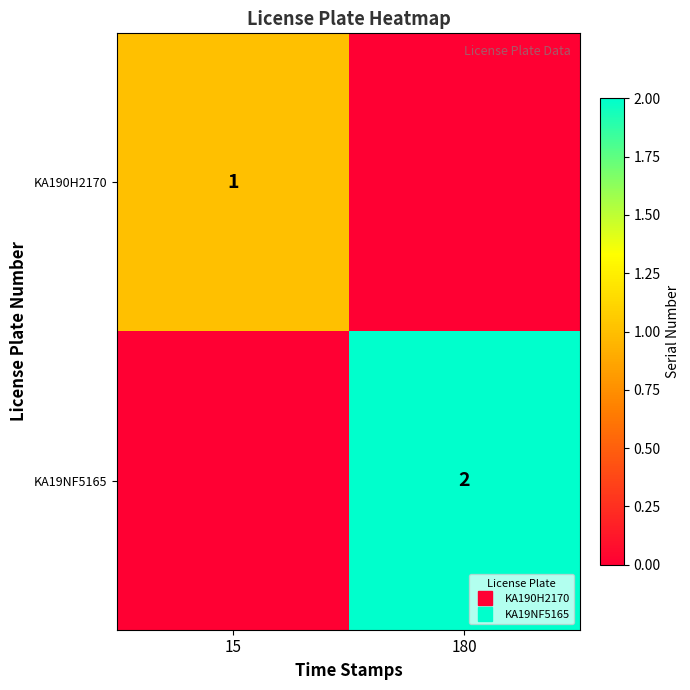

What is the greatest value displayed?

2